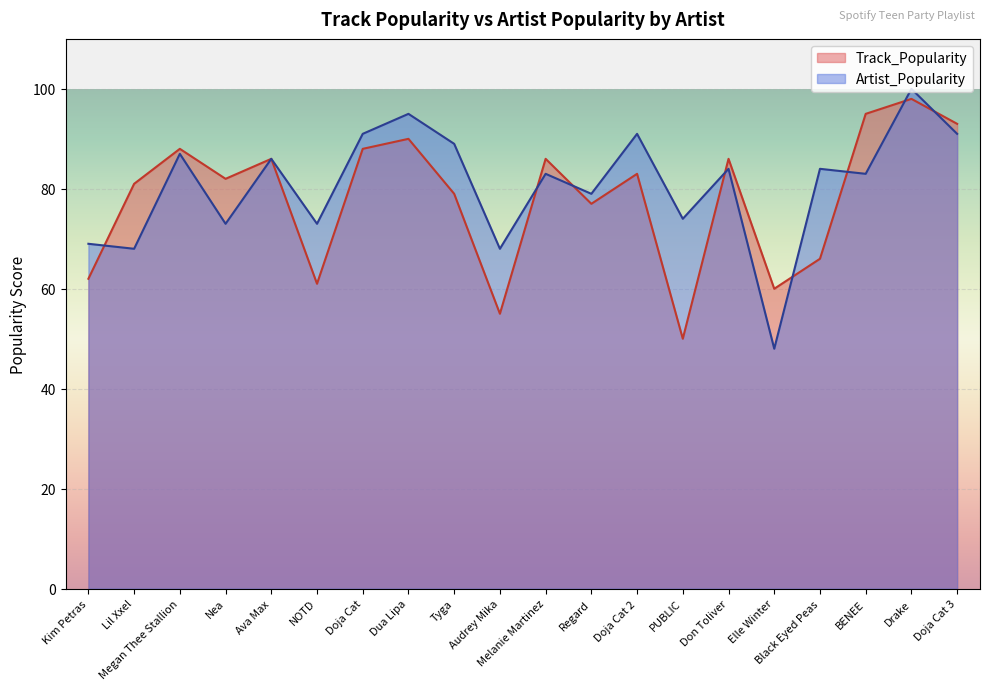

Reading left to right, transcribe all the data shown in this chart.

Track_Popularity: 62	81	88	82	86	61	88	90	79	55	86	77	83	50	86	60	66	95	98	93
Artist_Popularity: 69	68	87	73	86	73	91	95	89	68	83	79	91	74	84	48	84	83	100	91